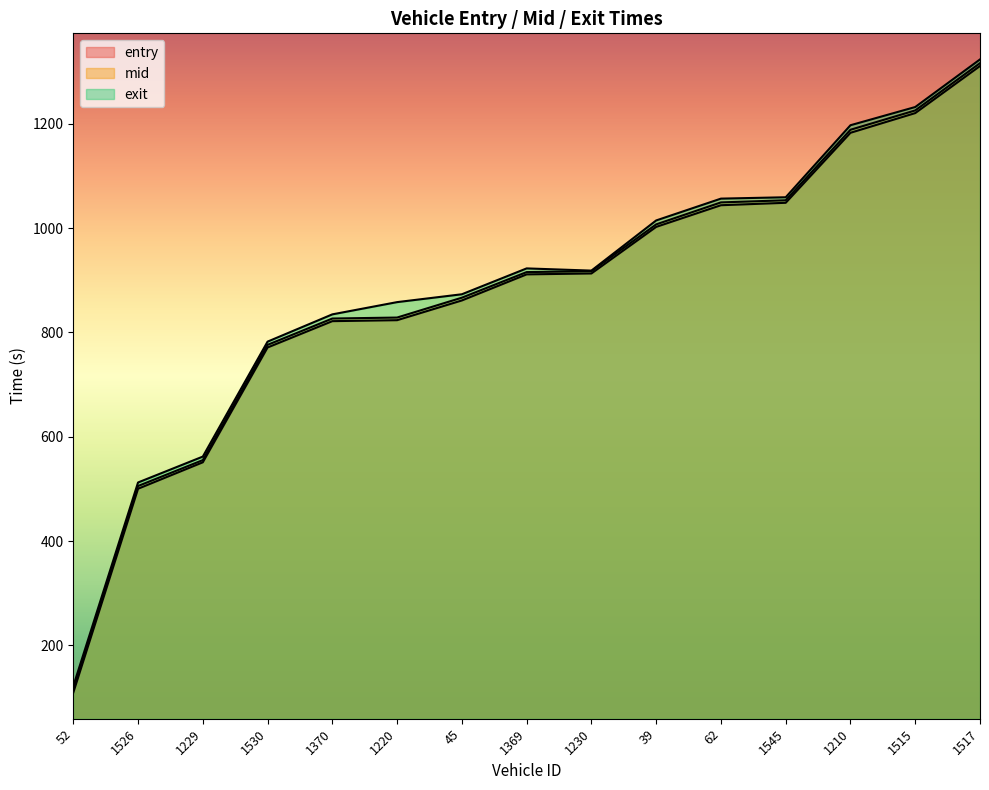

The value of exit at 1229 is 231.2. True or false?

False